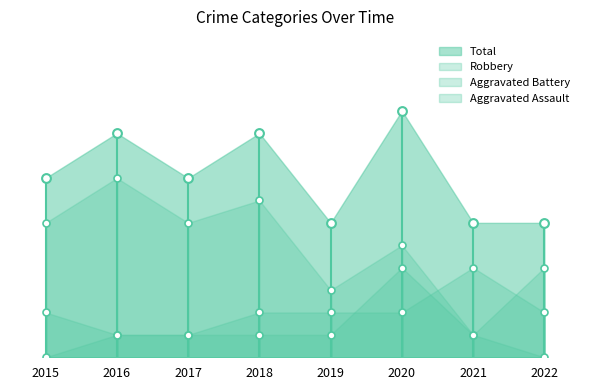

What is the total value across all series at 2021?

12